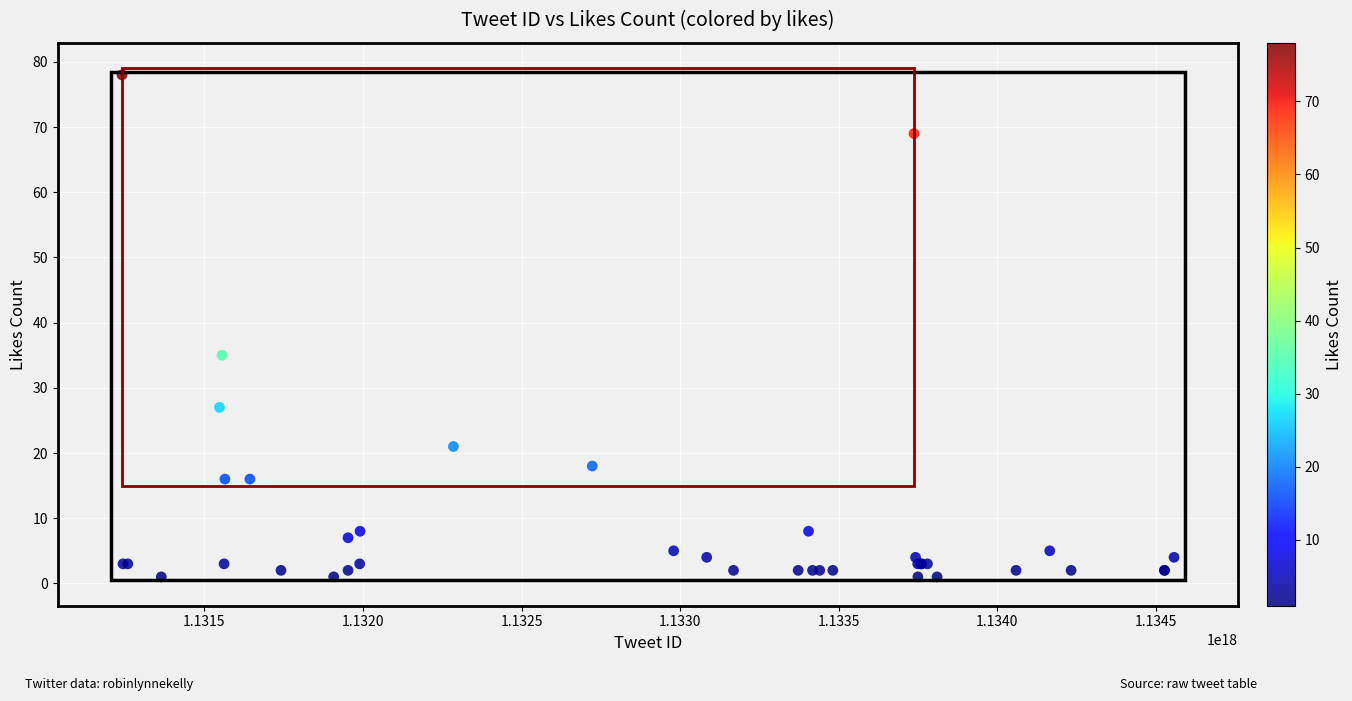

What Y value in the scatter plot is closest to 39?

35